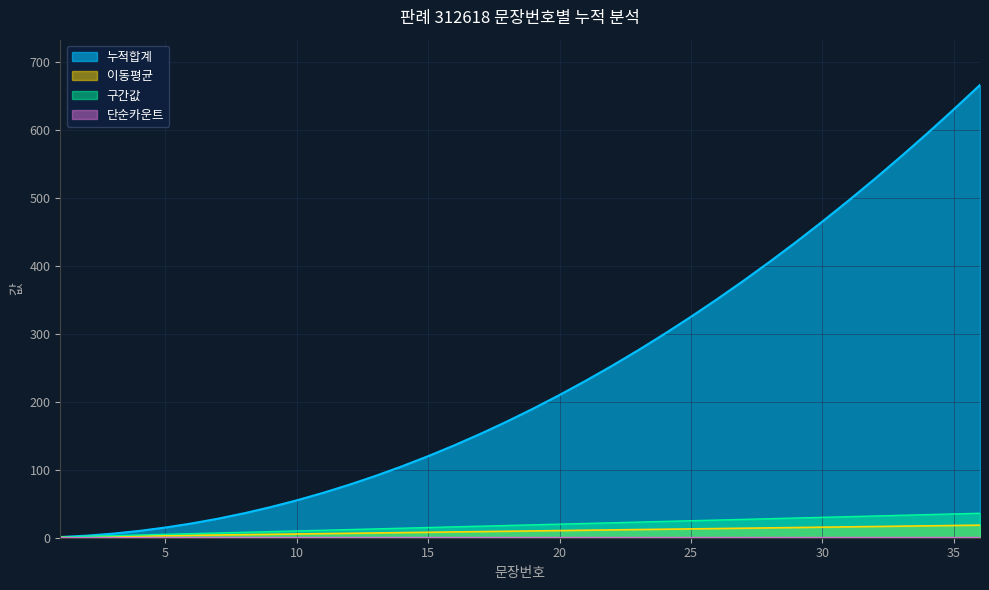

List the labels in order of 구간값 value, smallest first.

1, 2, 3, 4, 5, 6, 7, 8, 9, 10, 11, 12, 13, 14, 15, 16, 17, 18, 19, 20, 21, 22, 23, 24, 25, 26, 27, 28, 29, 30, 31, 32, 33, 34, 35, 36